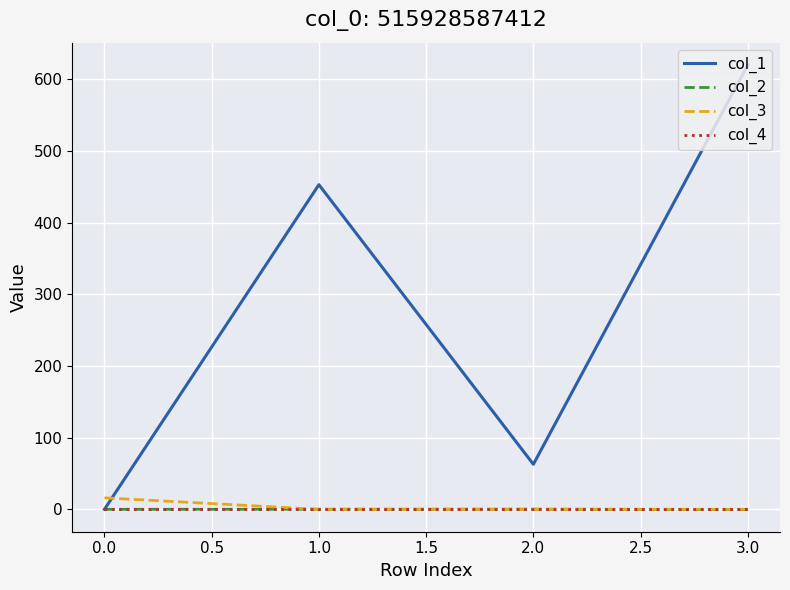

Which series has the widest spread of values?

col_1